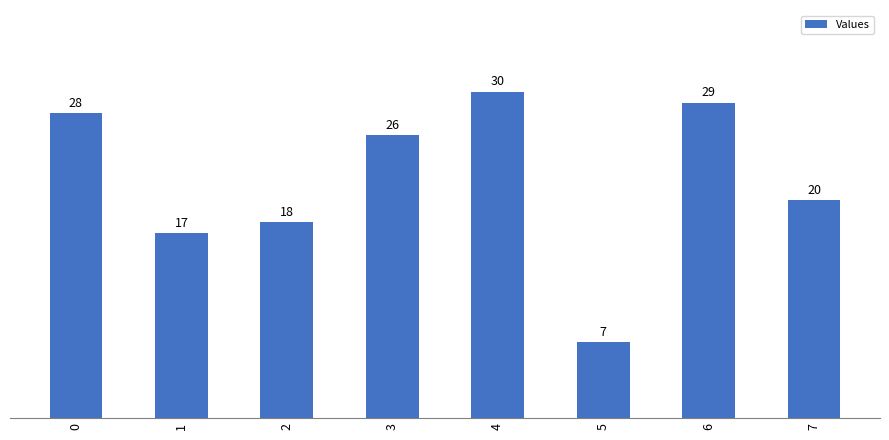

Rank the categories by value from highest to lowest.

4, 6, 0, 3, 7, 2, 1, 5